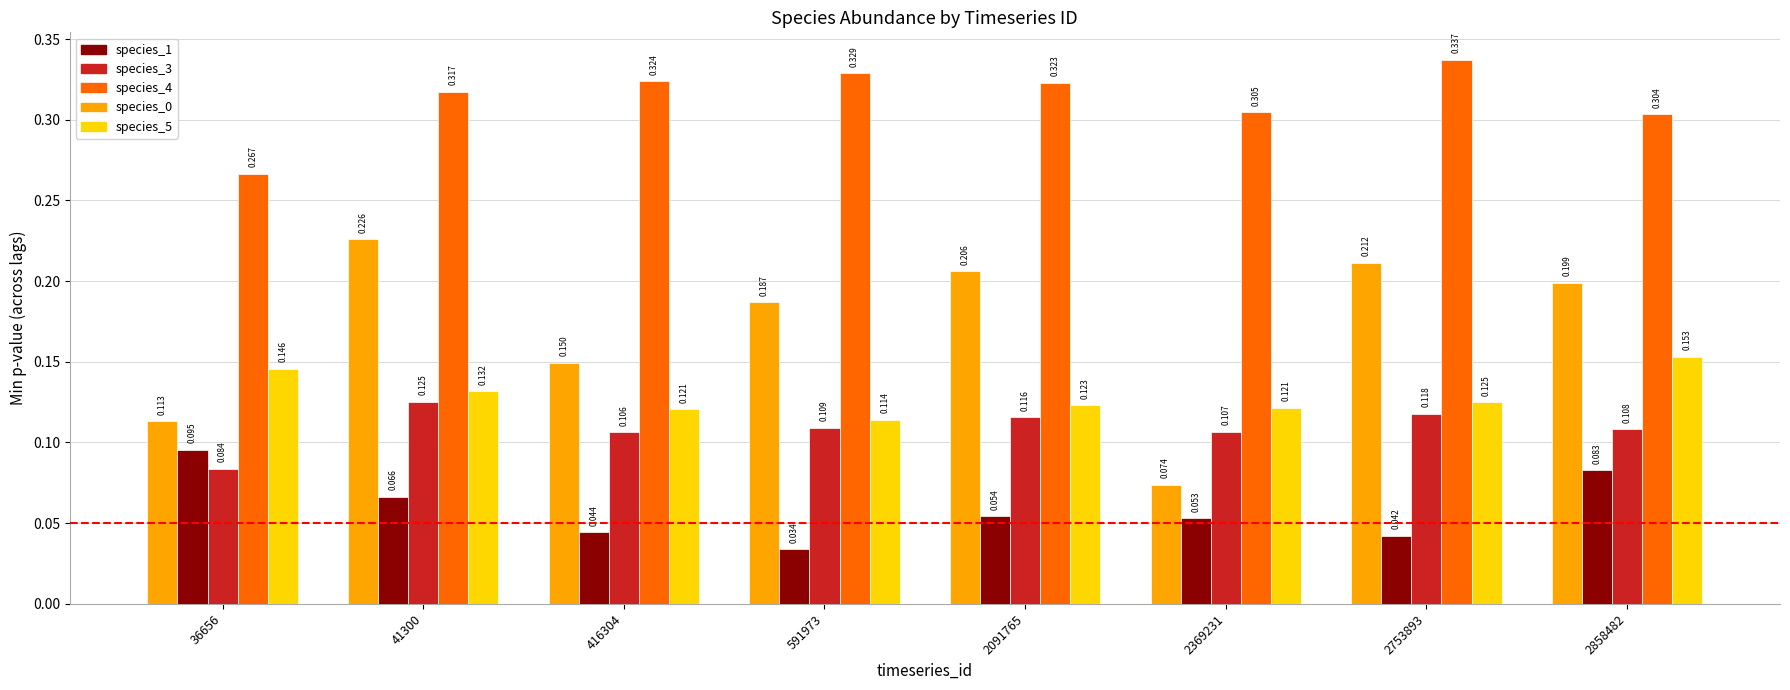

Is the value of species_0 at 2753893 greater than the value of species_1 at 2369231?

Yes